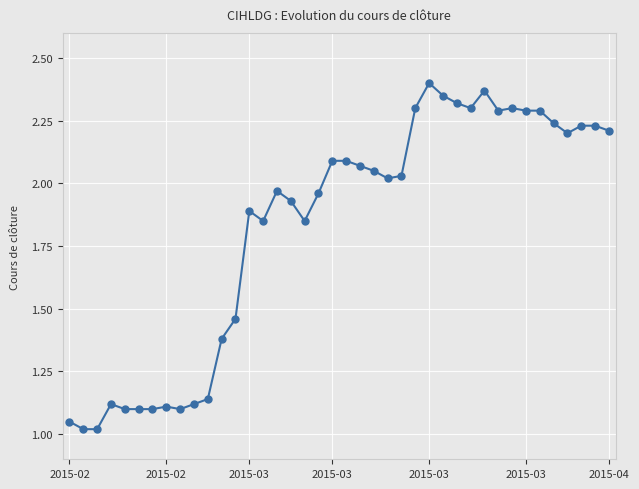

What is the average value?

1.8